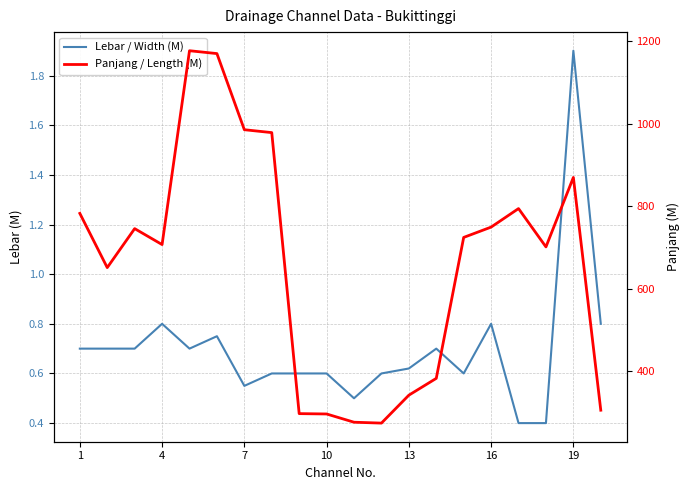

Rank the series at 1 from lowest to highest value.

Lebar / Width (M), Panjang / Length (M)